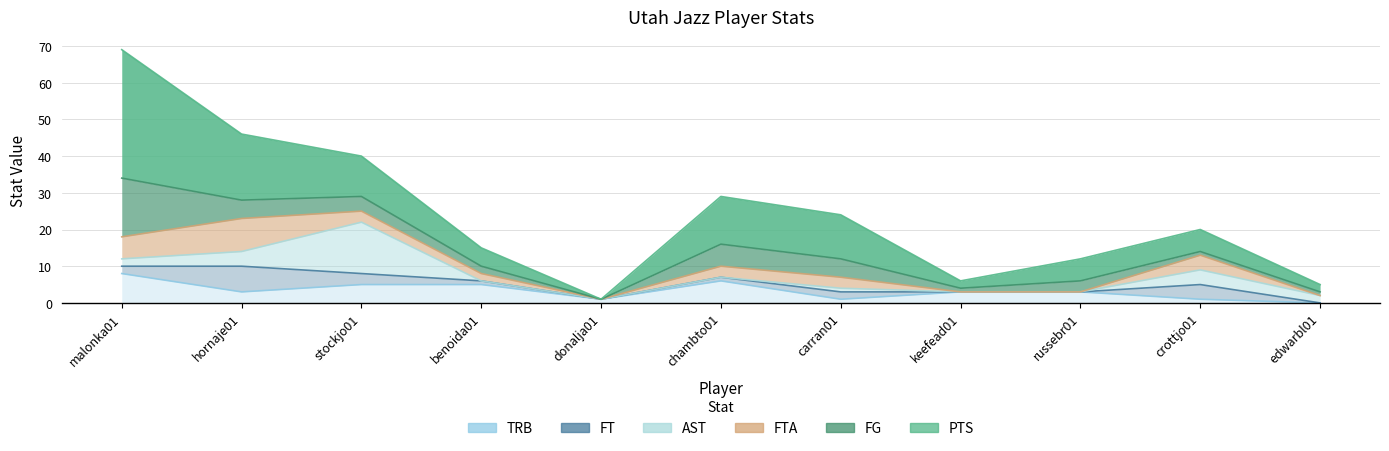

How many interior local valleys does the TRB series have?

3